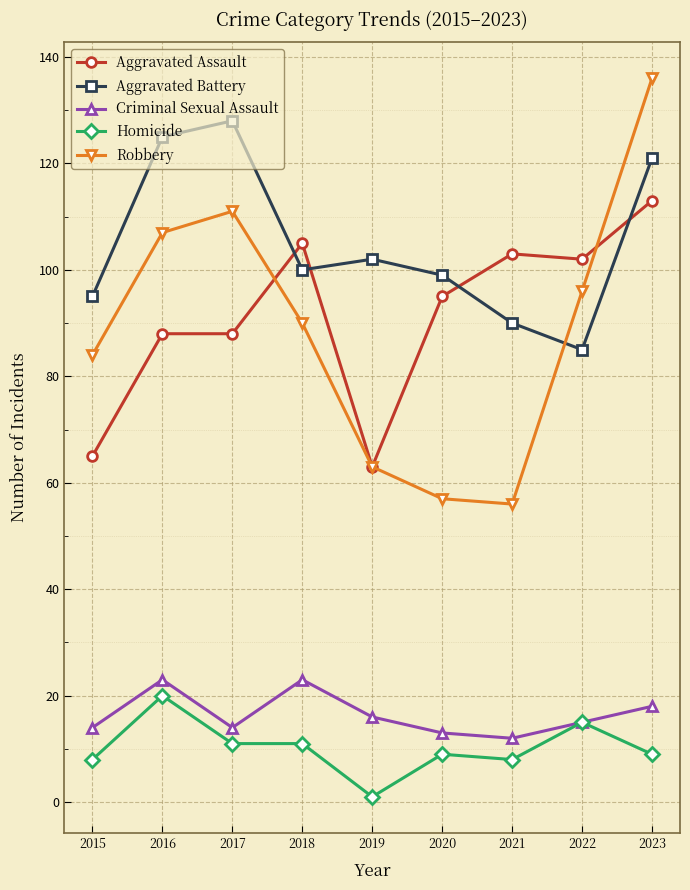

At which category does Criminal Sexual Assault reach its first local valley?

2017